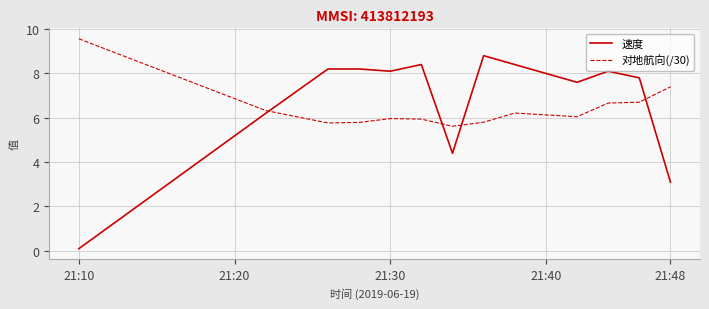

What is the maximum value shown in the chart?

9.6